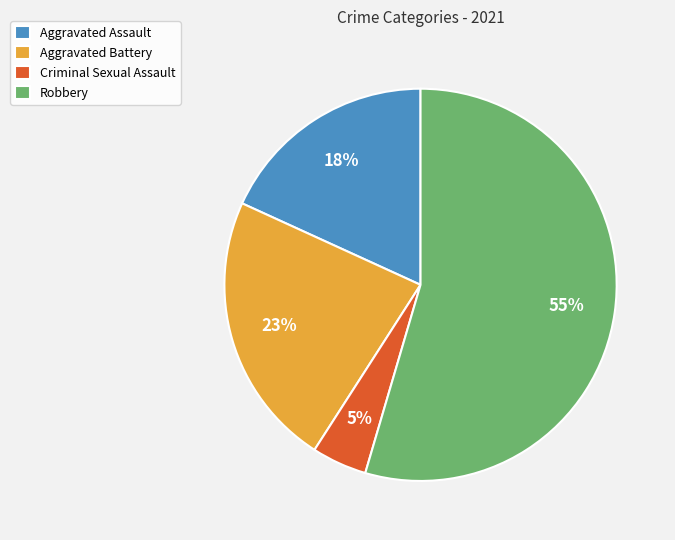

What is the majority slice?

Robbery